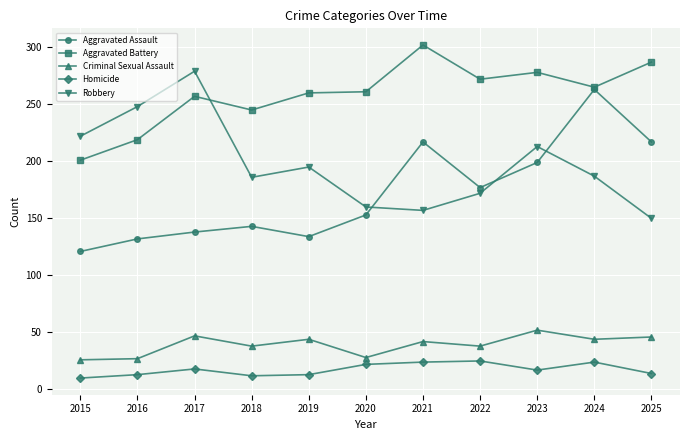

What is the difference between the second highest and second lowest values in the Homicide series?

12